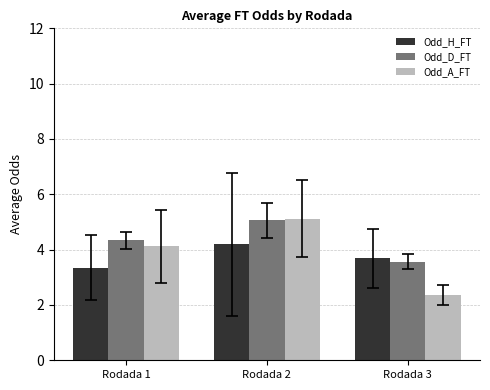

What is the maximum value for Odd_D_FT?

5.1